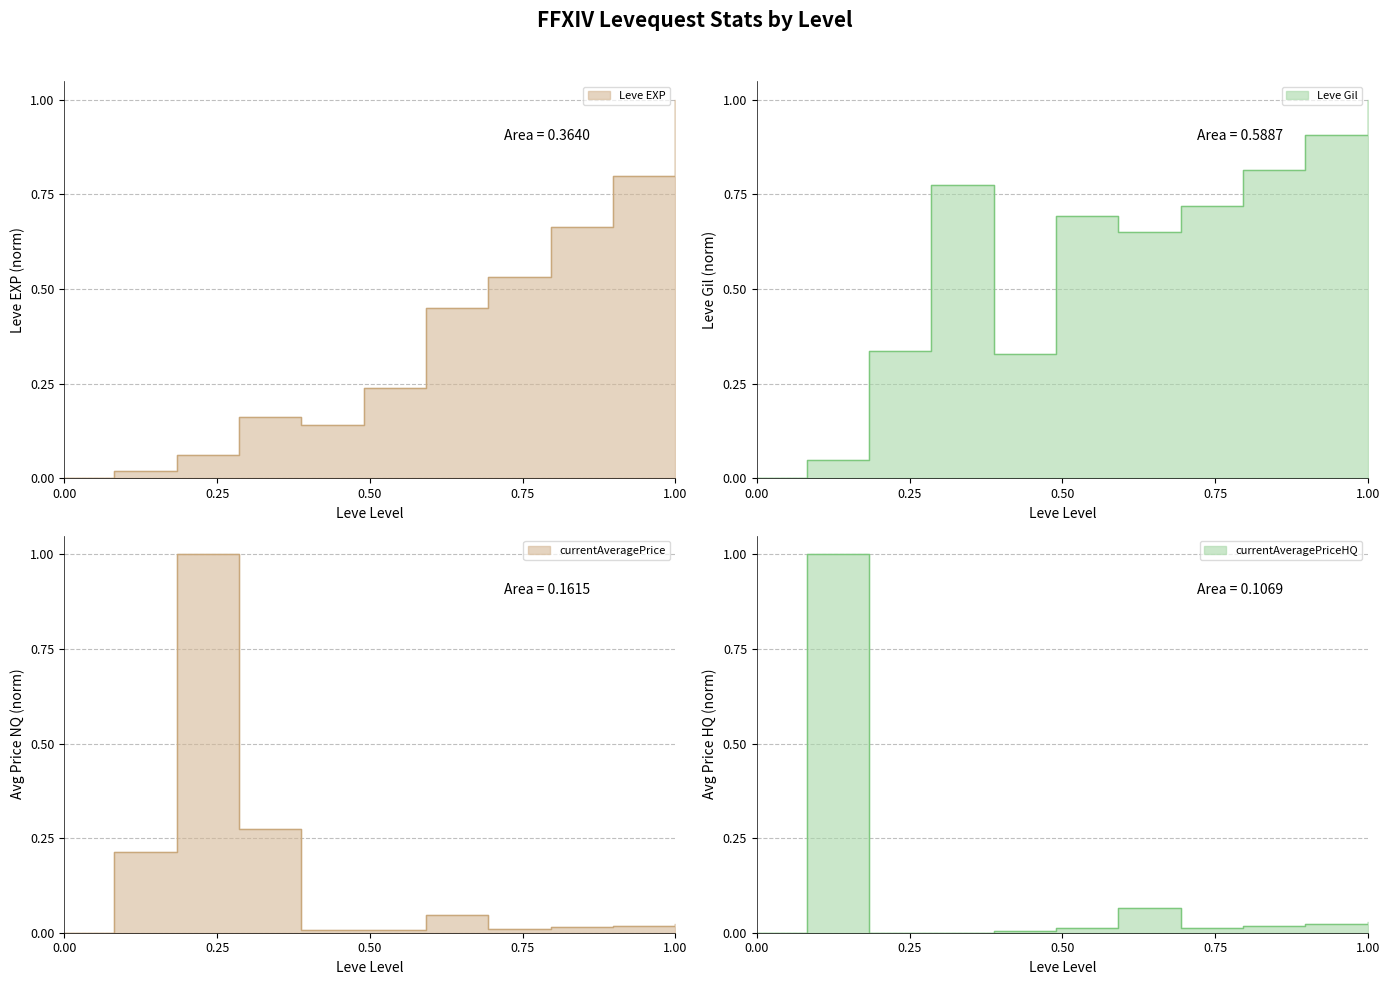

What is the average value of the Leve EXP series?

0.4